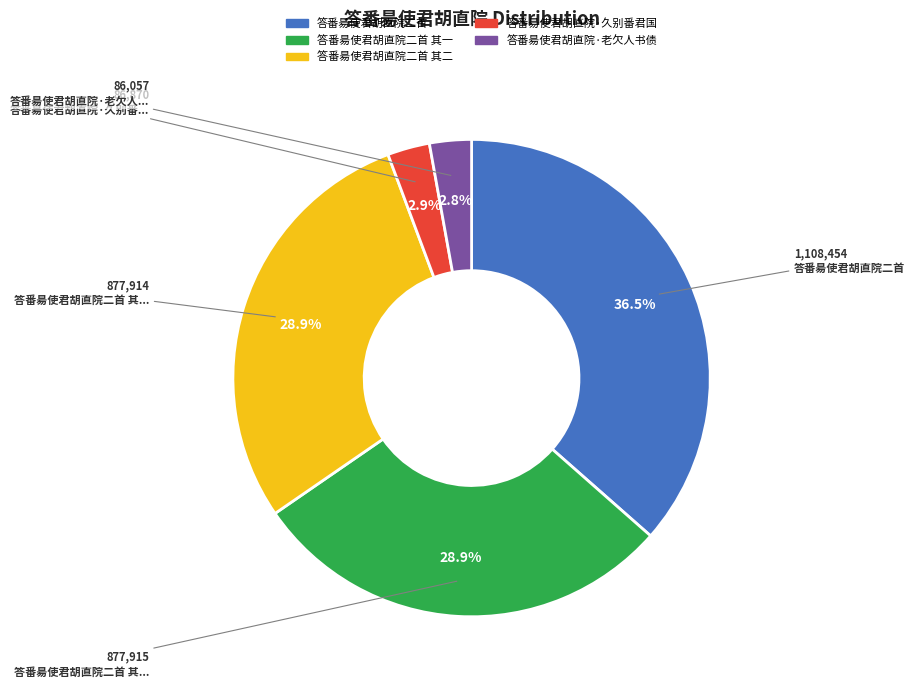

Count the number of slices in the pie.

5